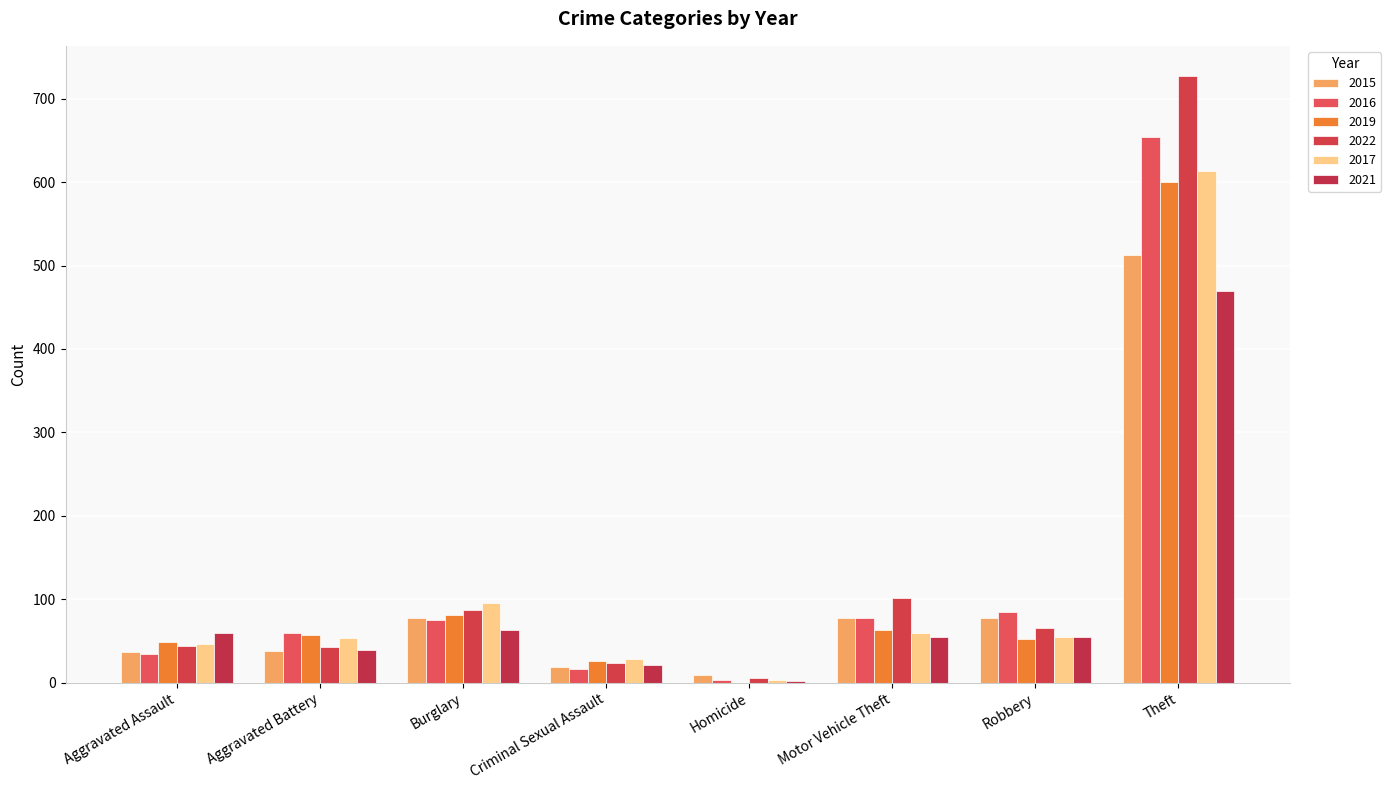

What is the spread (max minus min) of values at Criminal Sexual Assault?

11